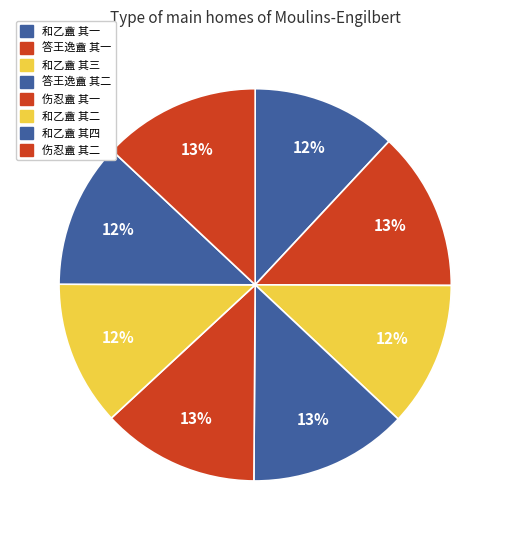

Does 和乙盦 其一 represent more than half of the total?

No